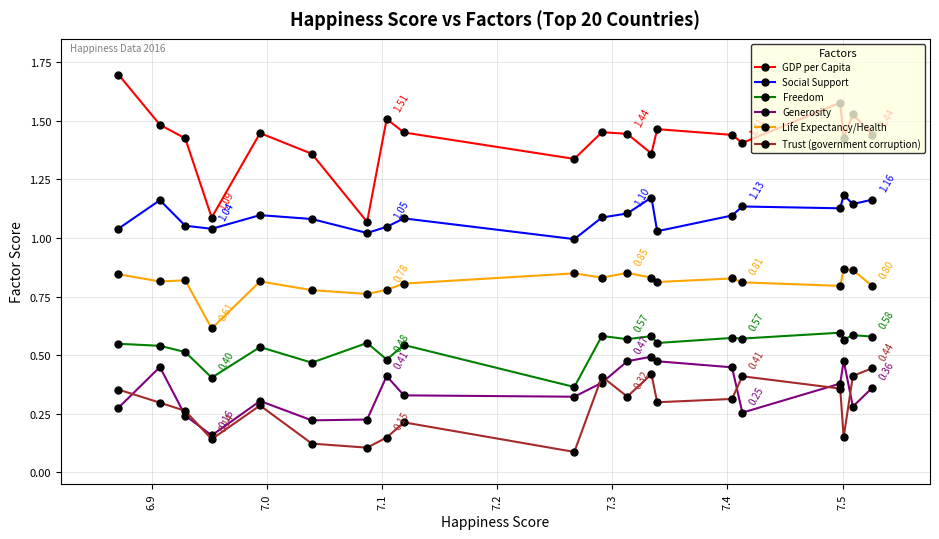

Which series has the widest spread of values?

GDP per Capita